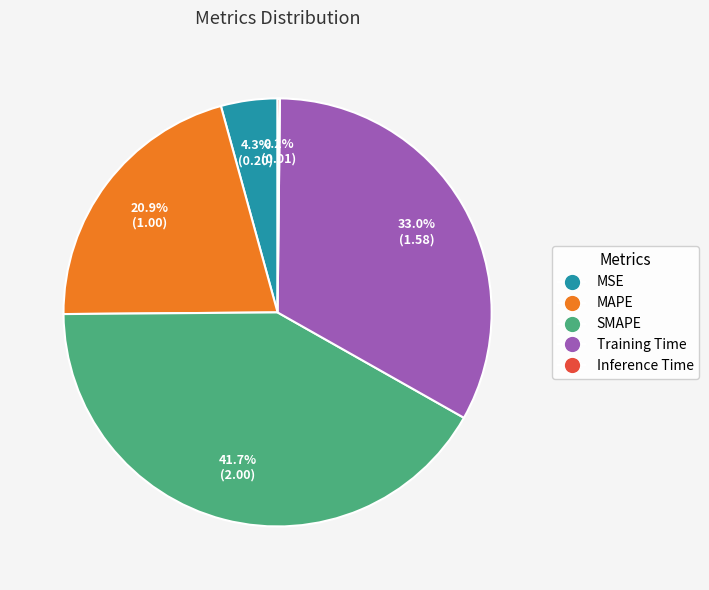

The Training Time slice represents 24% of the pie. True or false?

False